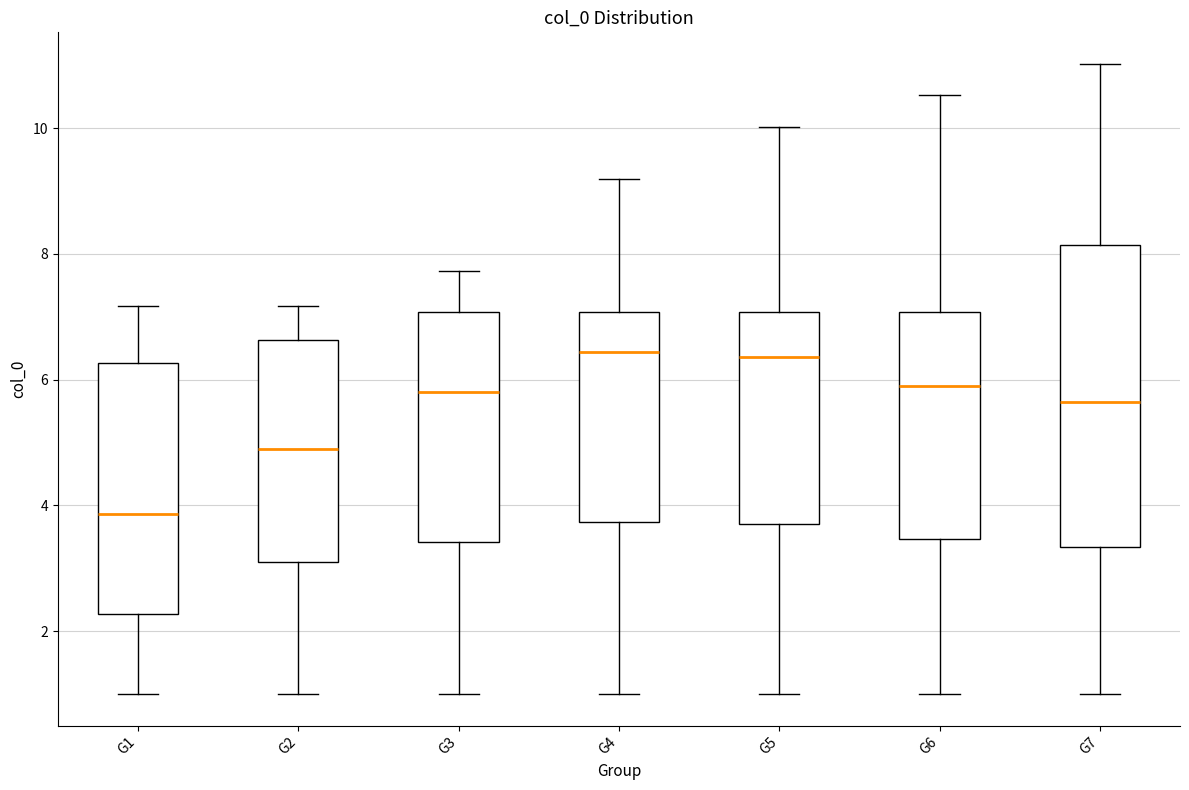

Reading left to right, read every box against the y-axis: the position of its median line, the range the box covers, and the ends of its whiskers. The values are not printed on the chart, so give them approximately, as read against the axis.

G1: median 3.8, box 2.2 to 6.2, whiskers 1.0 to 7.2
G2: median 4.8, box 3.0 to 6.6, whiskers 1.0 to 7.2
G3: median 5.8, box 3.4 to 7.0, whiskers 1.0 to 7.8
G4: median 6.4, box 3.8 to 7.0, whiskers 1.0 to 9.2
G5: median 6.4, box 3.6 to 7.0, whiskers 1.0 to 10.0
G6: median 5.8, box 3.4 to 7.0, whiskers 1.0 to 10.6
G7: median 5.6, box 3.4 to 8.2, whiskers 1.0 to 11.0